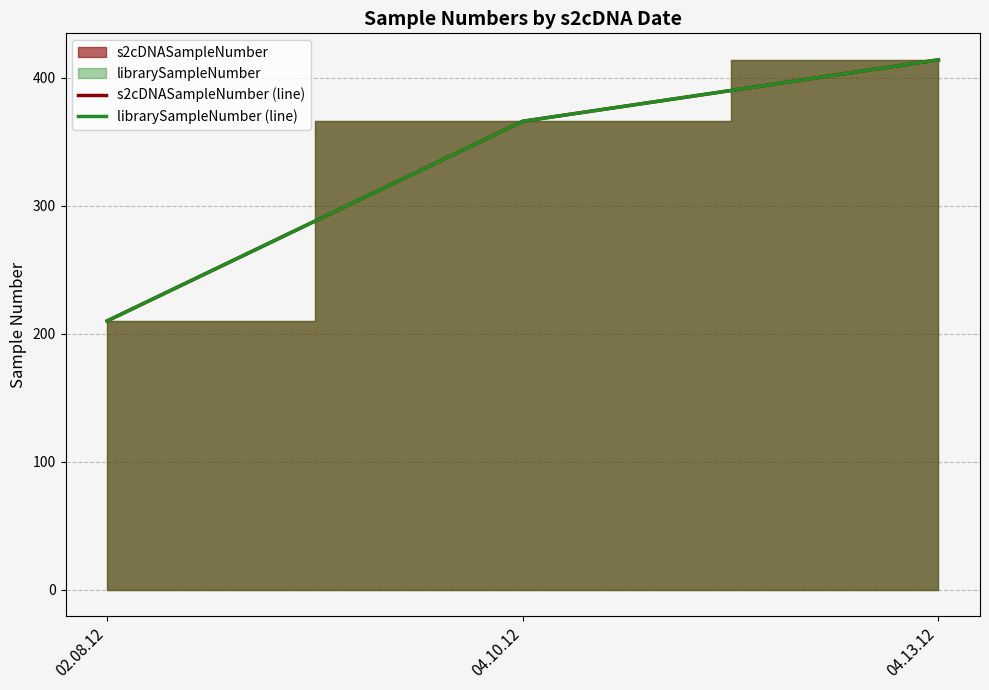

Which series has the largest range (max minus min)?

s2cDNASampleNumber (line)